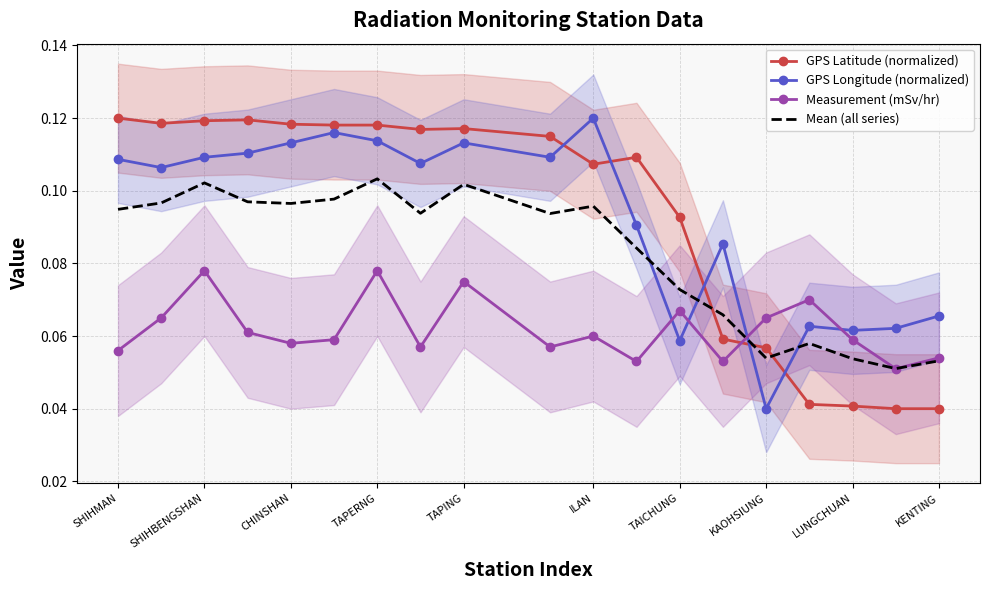

Which series has the widest spread of values?

GPS Latitude (normalized)